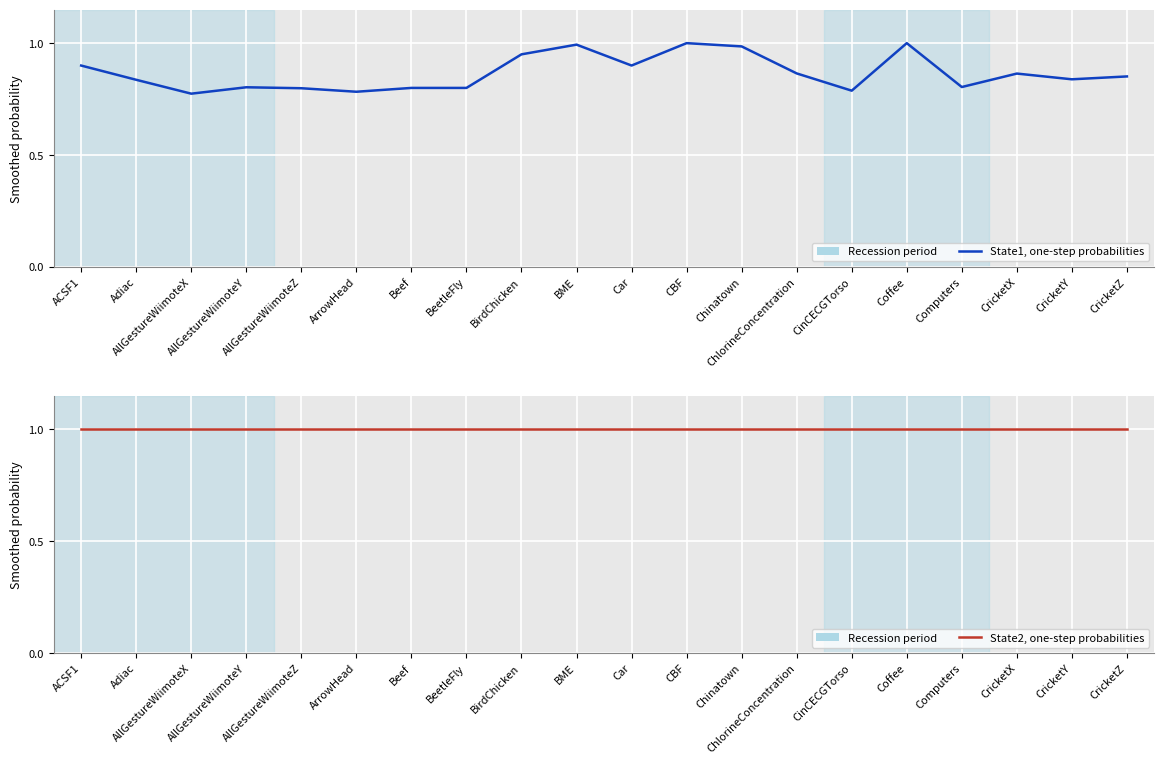

Which has a higher value, CricketZ or Adiac?

CricketZ